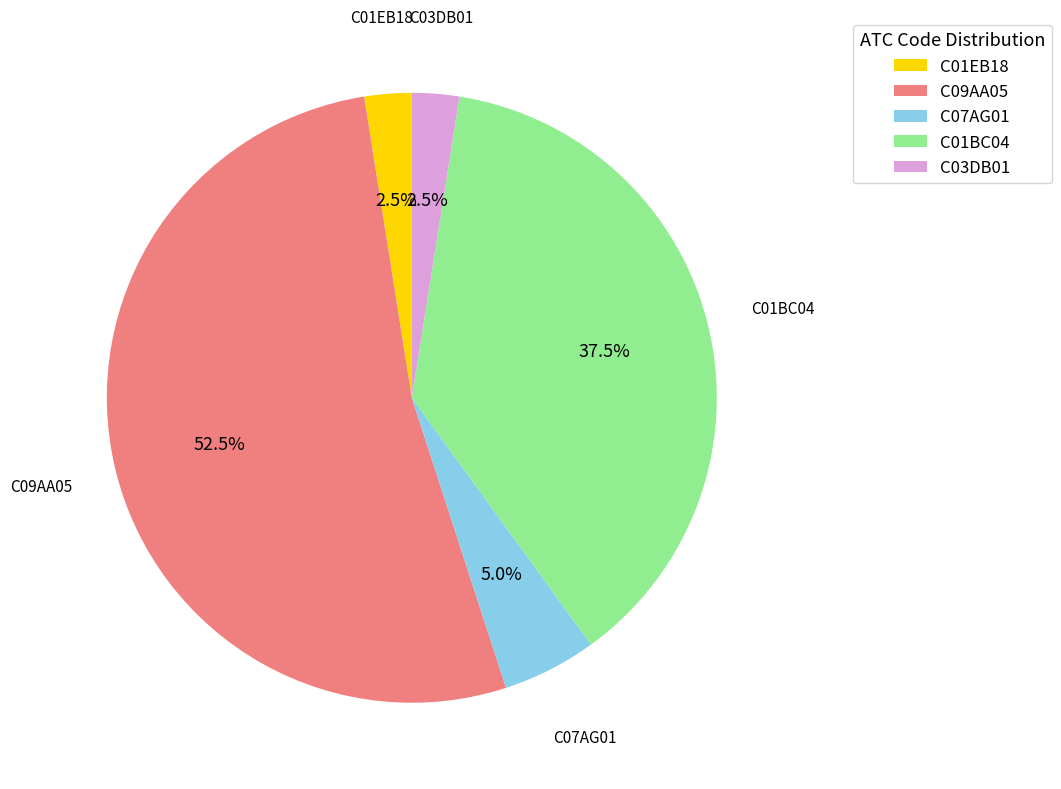

Combined, what portion of the pie is C01BC04 and C09AA05?

90.0%